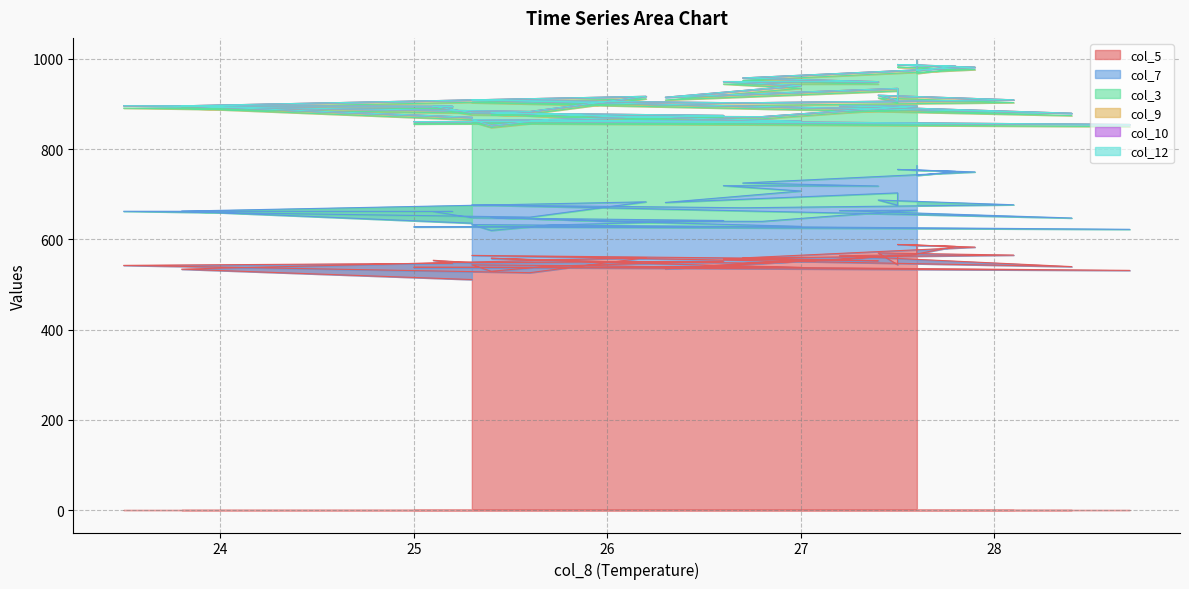

Which series has the widest spread of values?

col_7